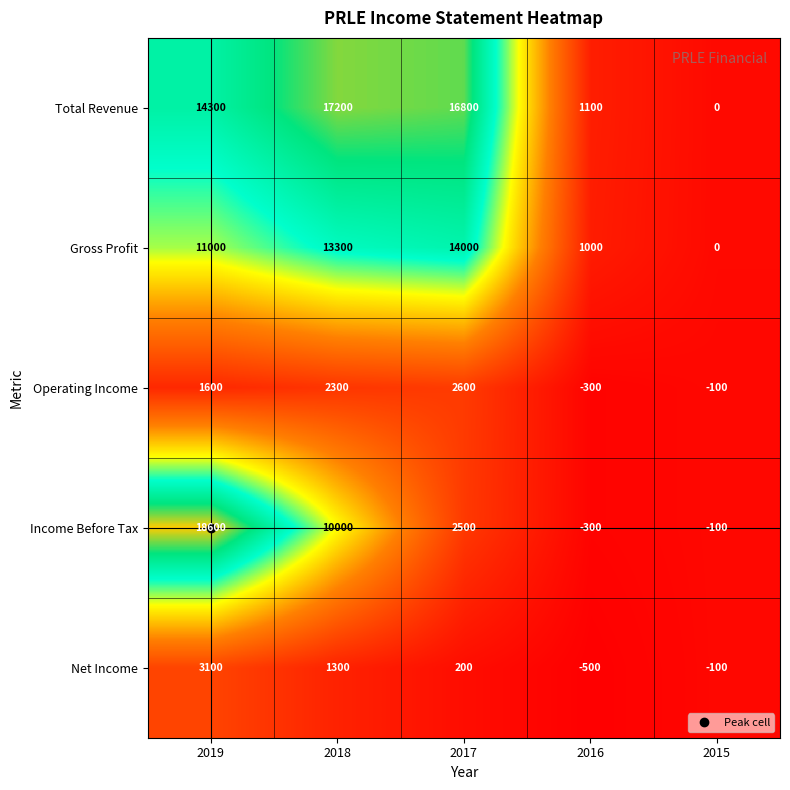

What is the maximum value for Total Revenue?

17200